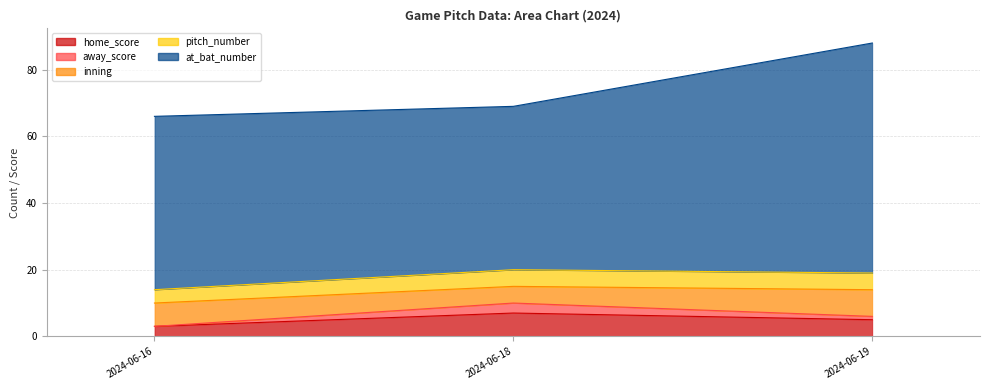

What is the sum of the home_score values at 2024-06-19 and 2024-06-18?

12